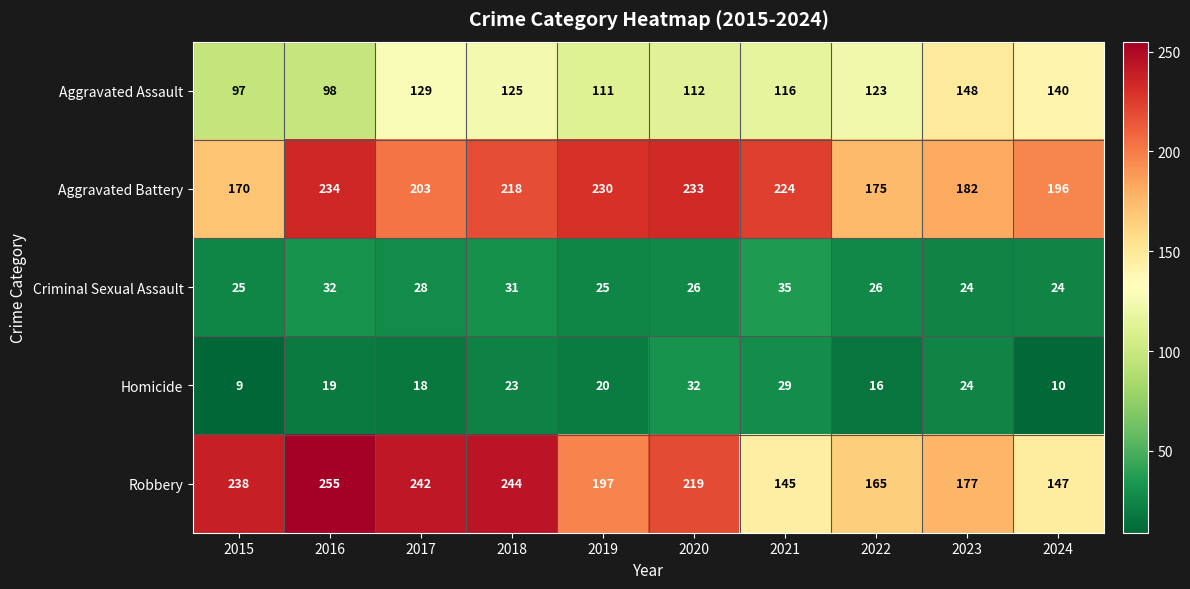

What is the total value across all series at 2015?

539